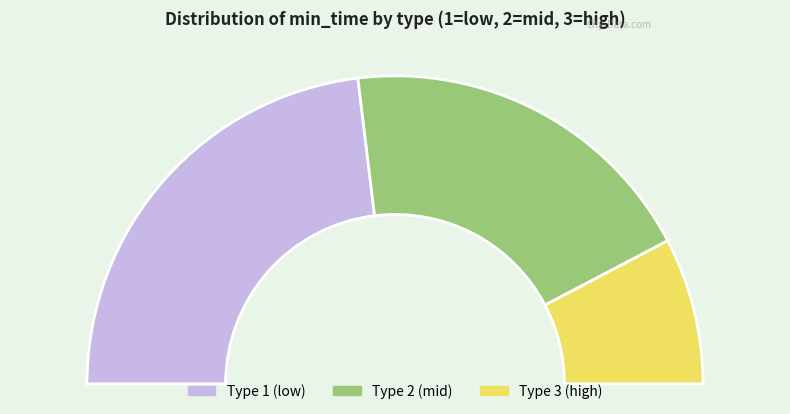

Is the sum of 2 and 1 greater than half?

Yes